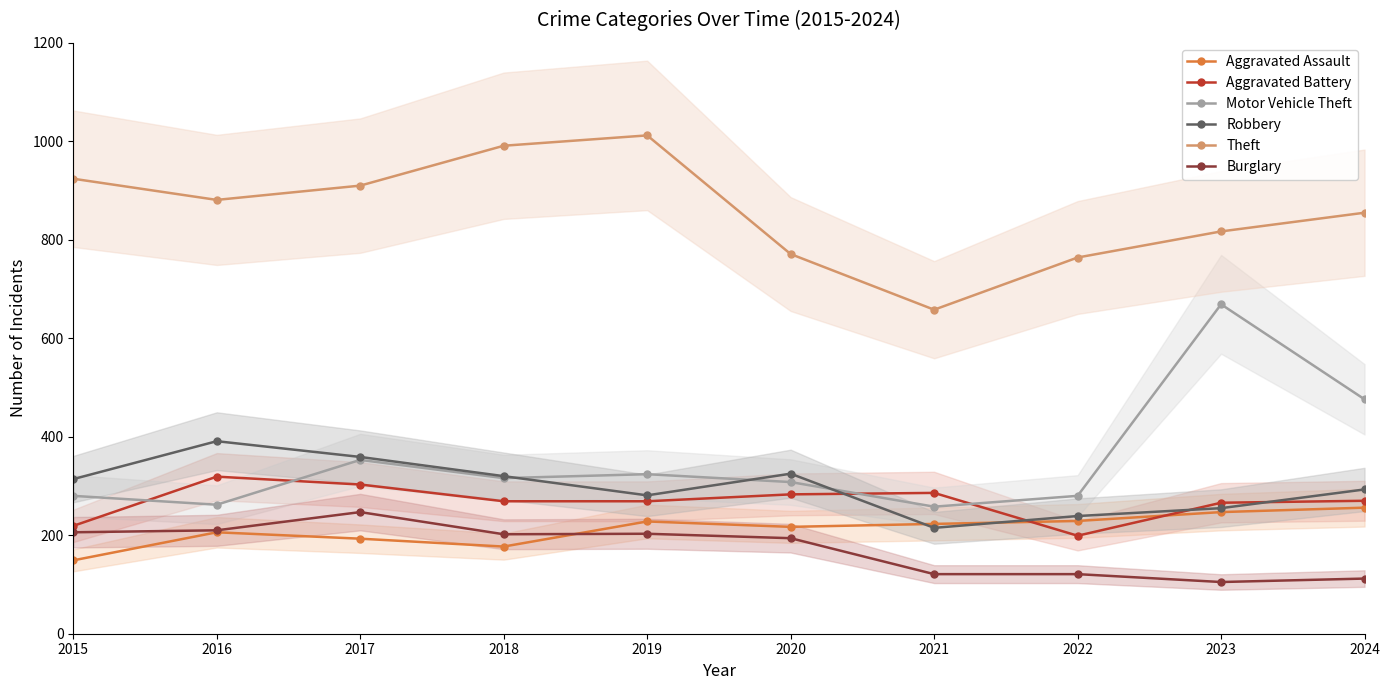

How many data points in Burglary are less than 202?

5